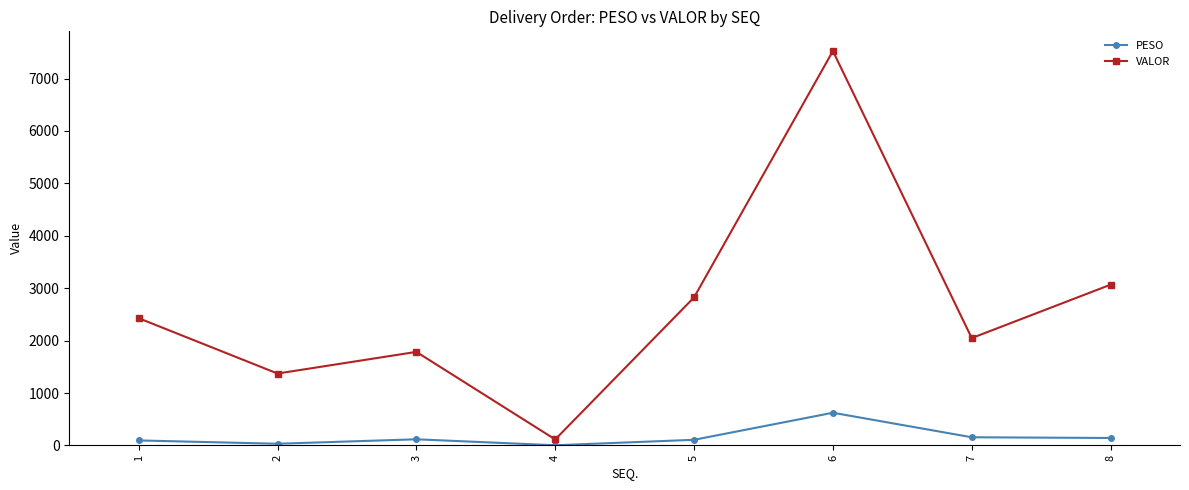

Is it true that PESO equals 118.0 at 3?

True